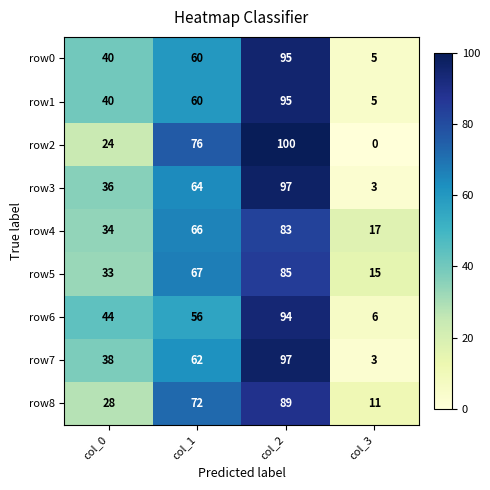

The value of row4 at col_3 is 17. True or false?

True